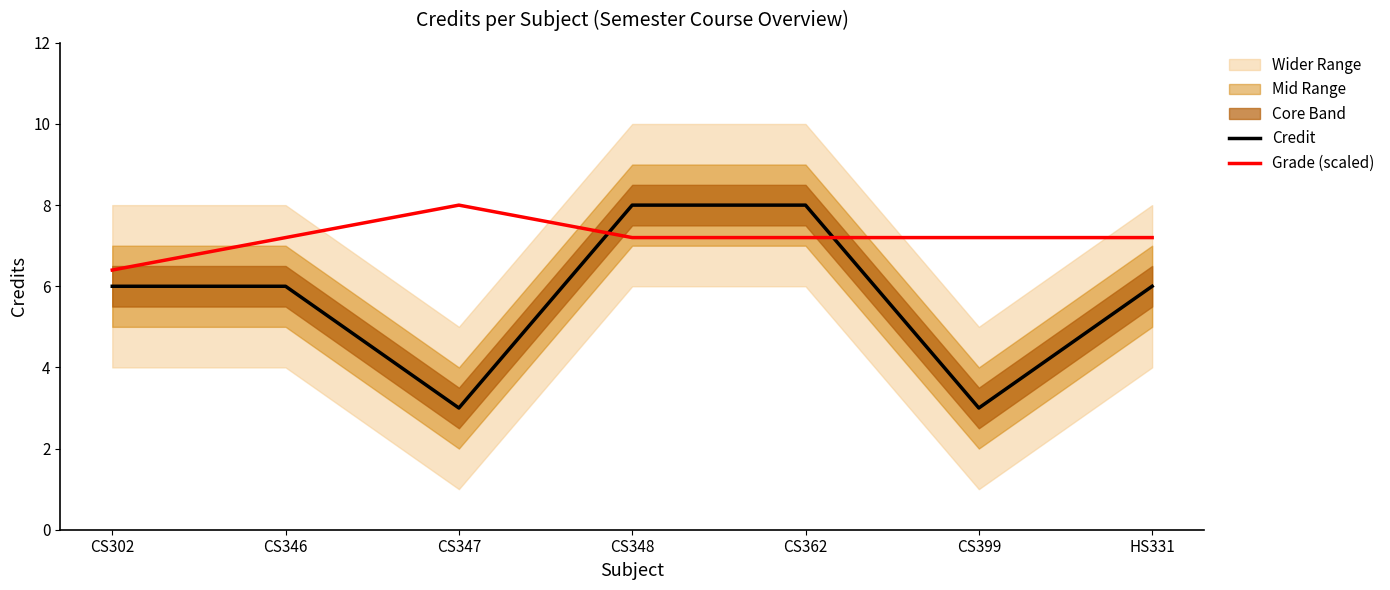

At which category is the sum across all series the highest?

CS348